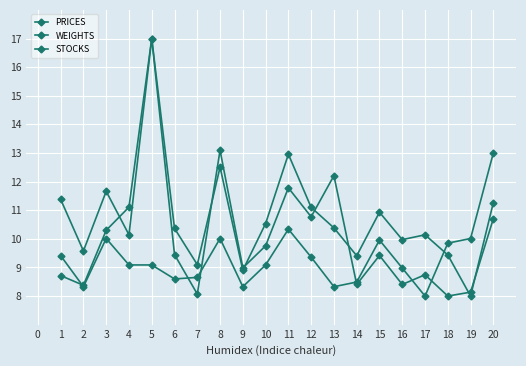

How many data points does each series have?

20